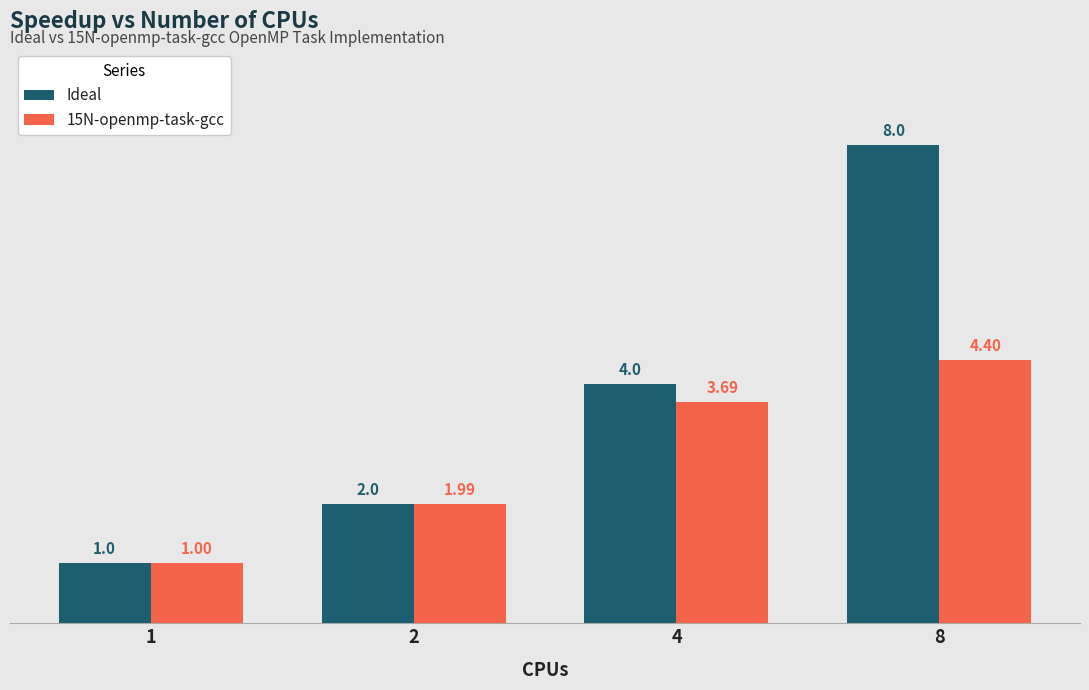

Which series has the widest spread of values?

Ideal